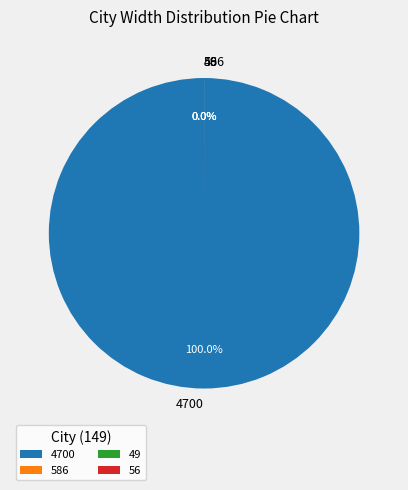

Which slice is the smallest?

49